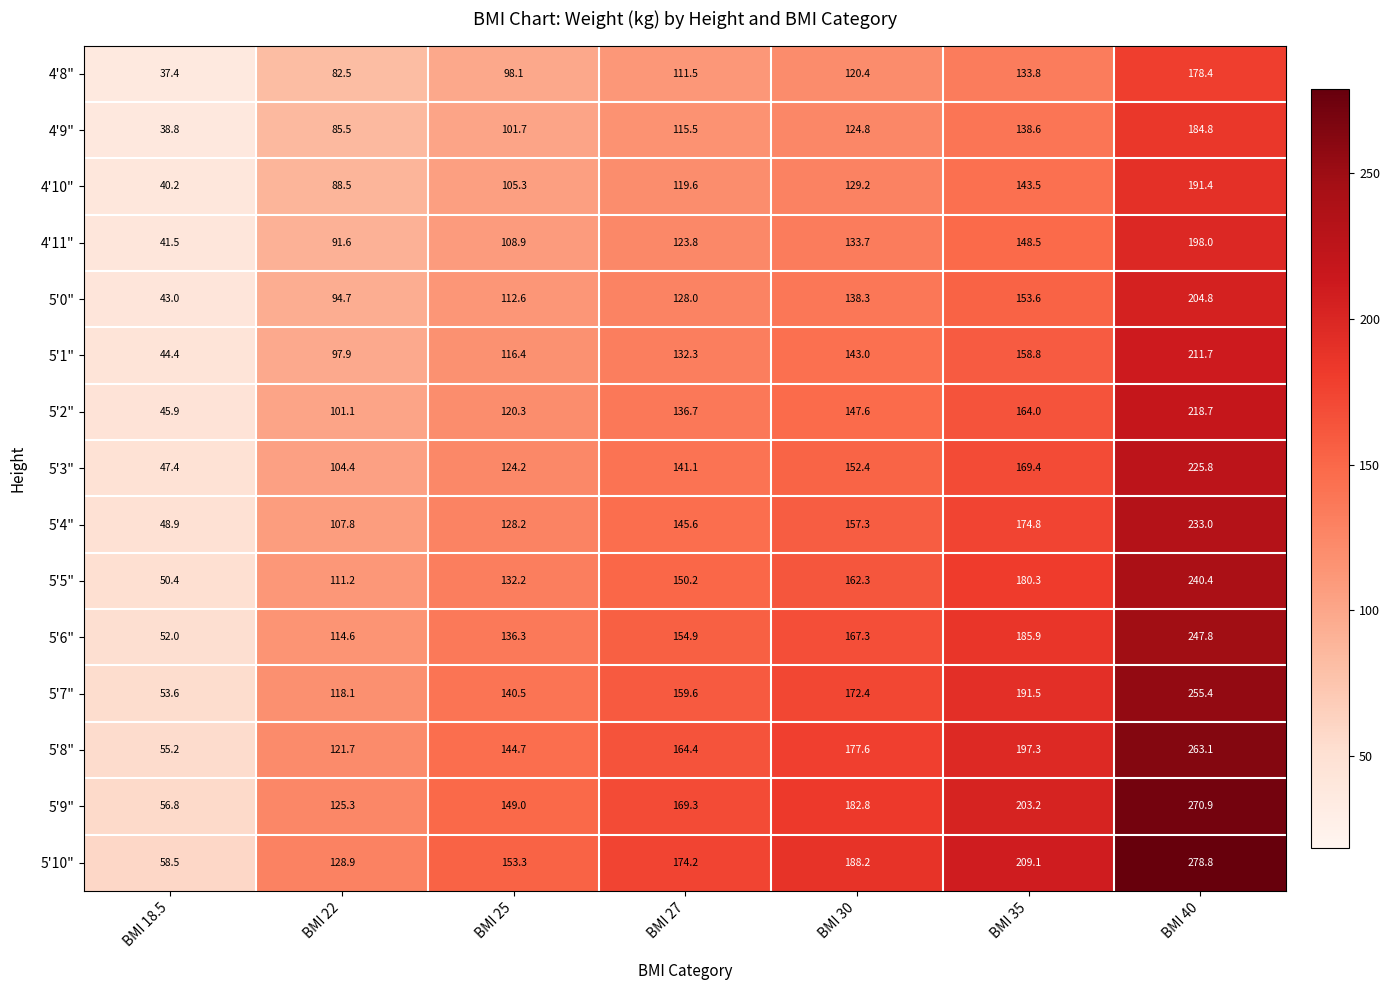

What is the spread (max minus min) of values at BMI 30?

67.8